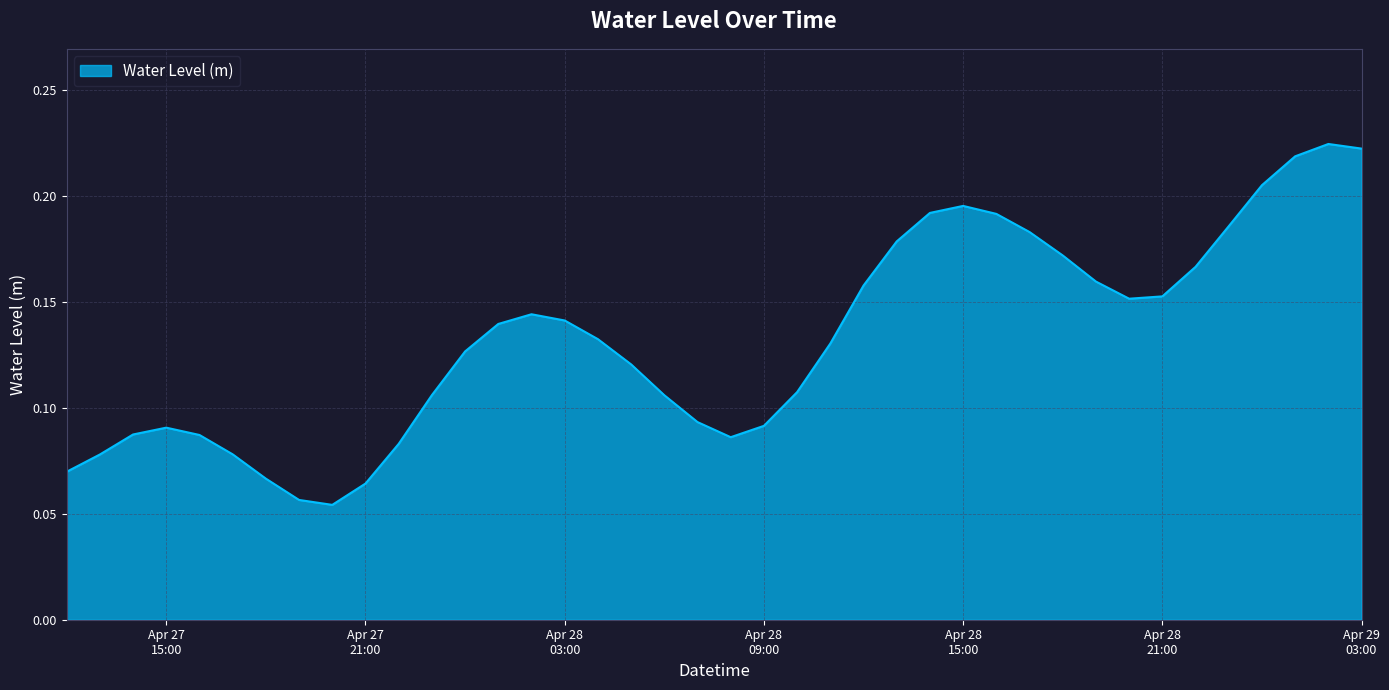

List the labels in order of value, smallest first.

2025-04-27 20:00:00, 2025-04-27 19:00:00, 2025-04-27 21:00:00, 2025-04-27 18:00:00, 2025-04-27 12:00:00, 2025-04-27 13:00:00, 2025-04-27 17:00:00, 2025-04-27 22:00:00, 2025-04-28 08:00:00, 2025-04-27 16:00:00, 2025-04-27 14:00:00, 2025-04-27 15:00:00, 2025-04-28 09:00:00, 2025-04-28 07:00:00, 2025-04-28 06:00:00, 2025-04-27 23:00:00, 2025-04-28 10:00:00, 2025-04-28 05:00:00, 2025-04-28 00:00:00, 2025-04-28 11:00:00, 2025-04-28 04:00:00, 2025-04-28 01:00:00, 2025-04-28 03:00:00, 2025-04-28 02:00:00, 2025-04-28 20:00:00, 2025-04-28 21:00:00, 2025-04-28 12:00:00, 2025-04-28 19:00:00, 2025-04-28 22:00:00, 2025-04-28 18:00:00, 2025-04-28 13:00:00, 2025-04-28 17:00:00, 2025-04-28 23:00:00, 2025-04-28 16:00:00, 2025-04-28 14:00:00, 2025-04-28 15:00:00, 2025-04-29 00:00:00, 2025-04-29 01:00:00, 2025-04-29 03:00:00, 2025-04-29 02:00:00